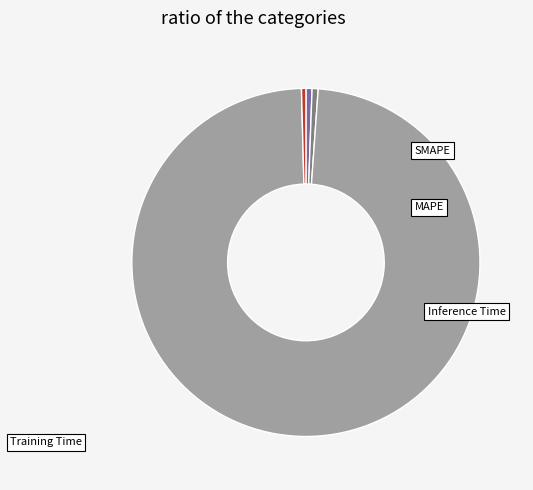

Is there any slice that represents more than half of the pie?

Yes